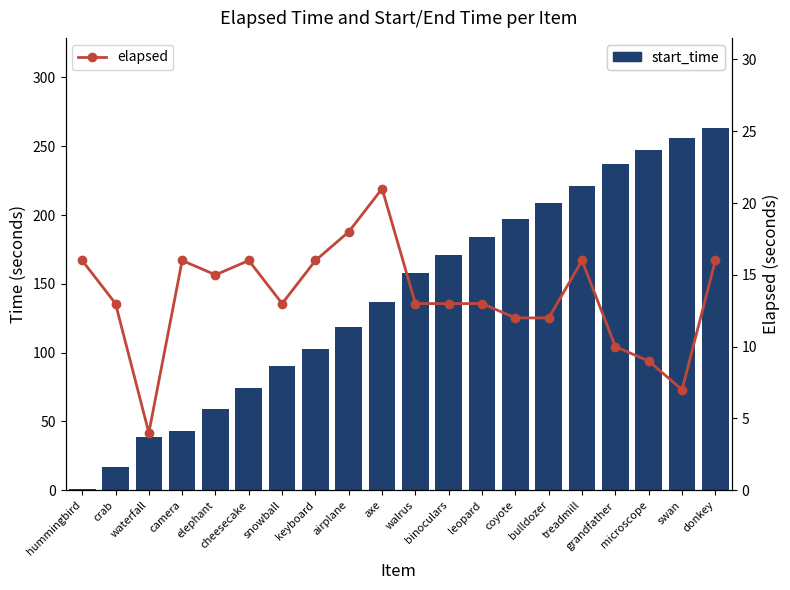

What is the label of the 17th bar from the right?

camera